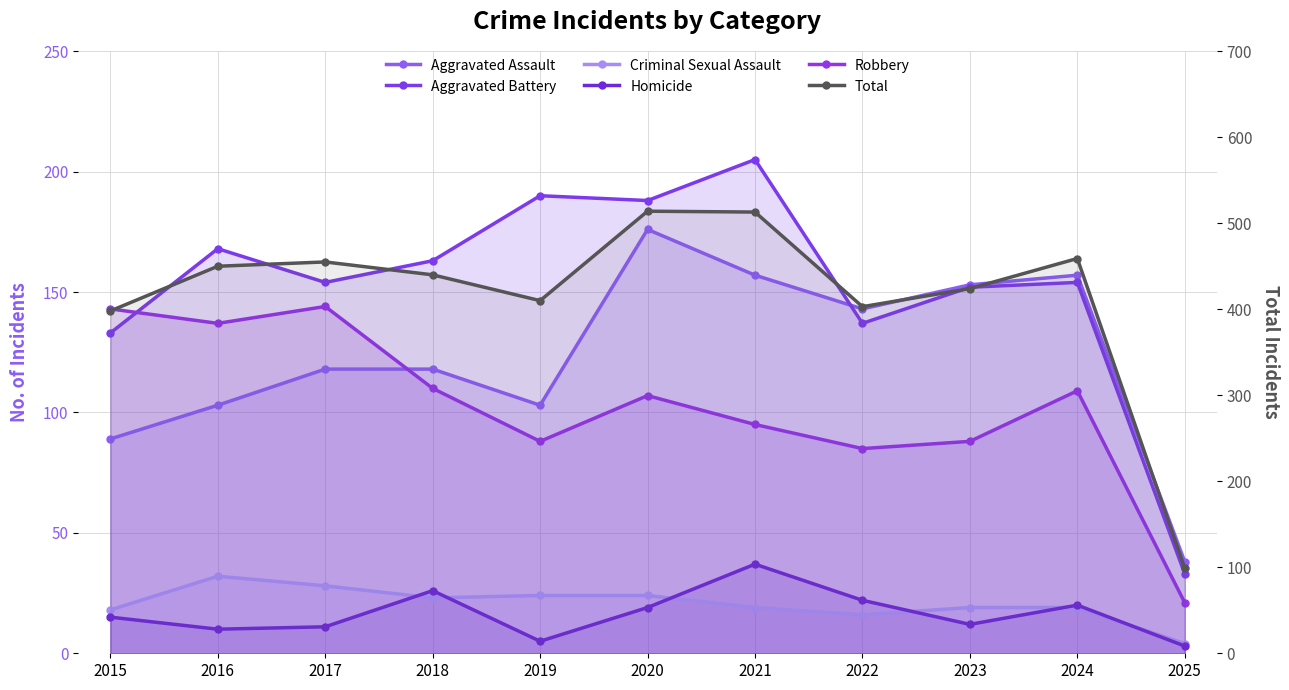

What is the difference between the Homicide values at 2016 and 2023?

2